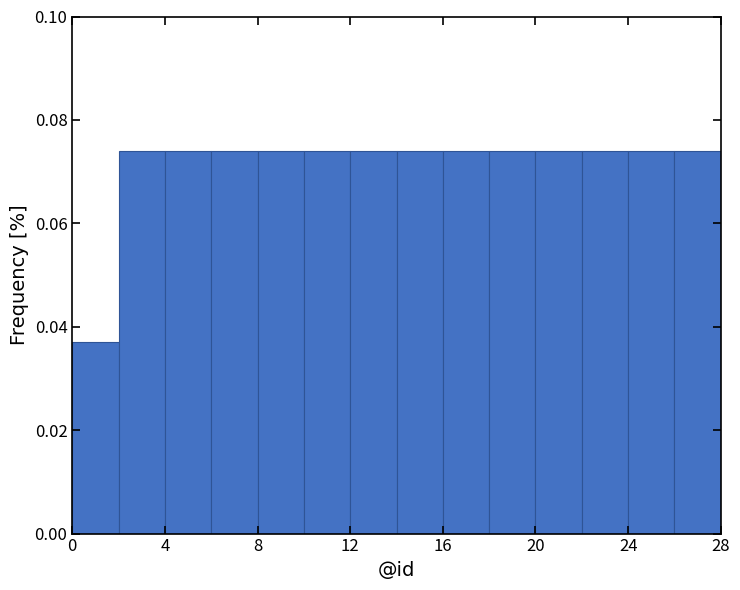

Reading left to right, list every bar in this chart as the range it spans on the x-axis followed by its height. The values are not printed on the chart, so give them approximately, as read against the axis.

0 to 2: 0.038
2 to 4: 0.074
4 to 6: 0.074
6 to 8: 0.074
8 to 10: 0.074
10 to 12: 0.074
12 to 14: 0.074
14 to 16: 0.074
16 to 18: 0.074
18 to 20: 0.074
20 to 22: 0.074
22 to 24: 0.074
24 to 26: 0.074
26 to 28: 0.074